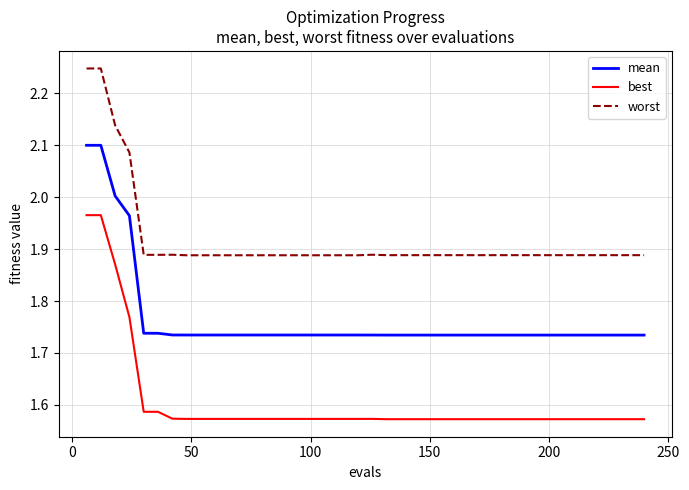

List the series in order of their overall mean, lowest first.

best, mean, worst